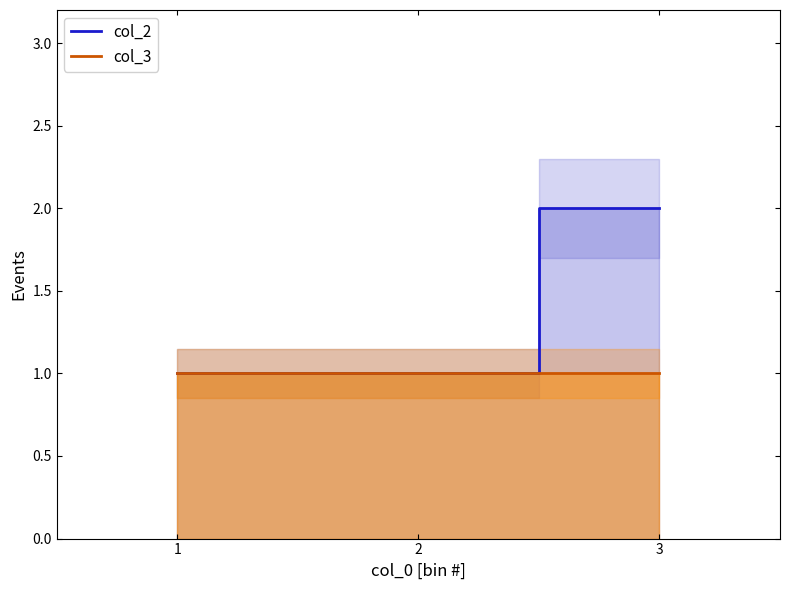

Reading left to right, transcribe all the data shown in this chart.

col_2: 1	1	2
col_3: 1	1	1